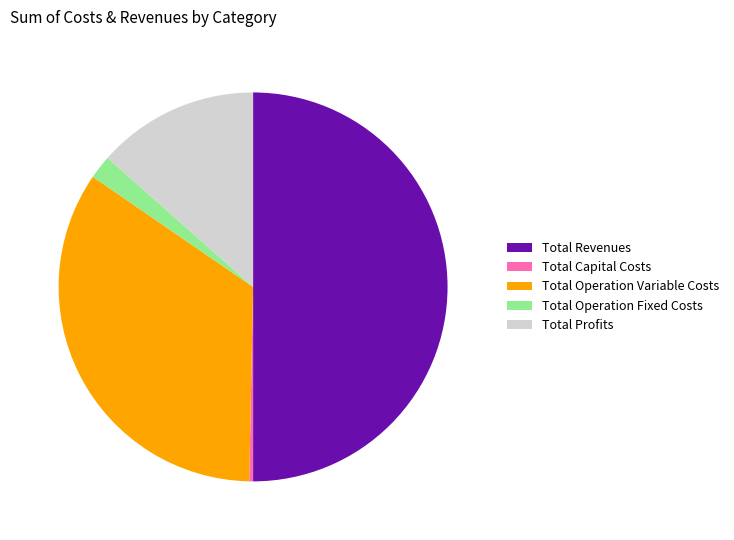

Which slice is the largest?

Total Revenues